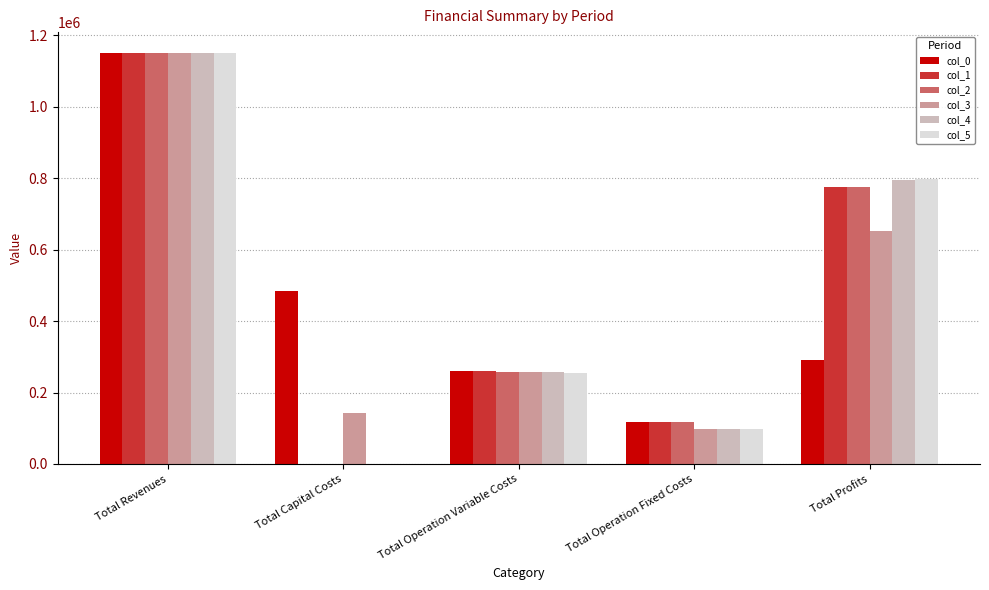

The value of col_1 at Total Revenues is 285069.7. True or false?

False